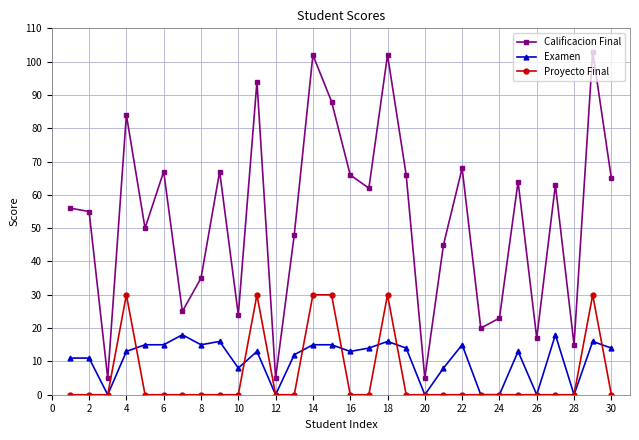

What is the maximum value for Proyecto Final?

30